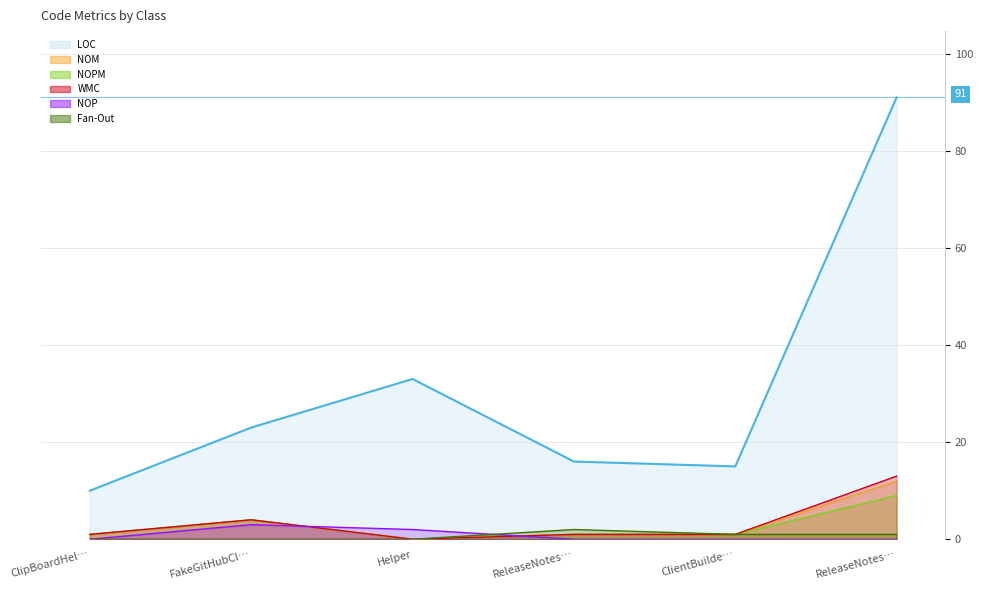

Rank the series by their maximum value, from highest to lowest.

LOC, WMC, NOM, NOPM, NOP, Fan-Out